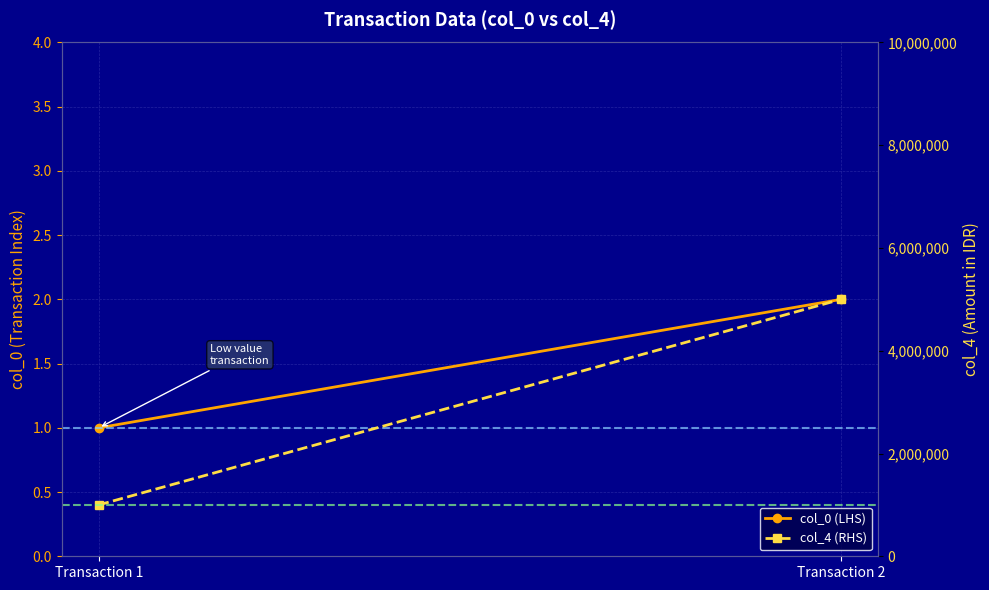

Rank the series by their maximum value, from lowest to highest.

col_0 (LHS), col_4 (RHS)